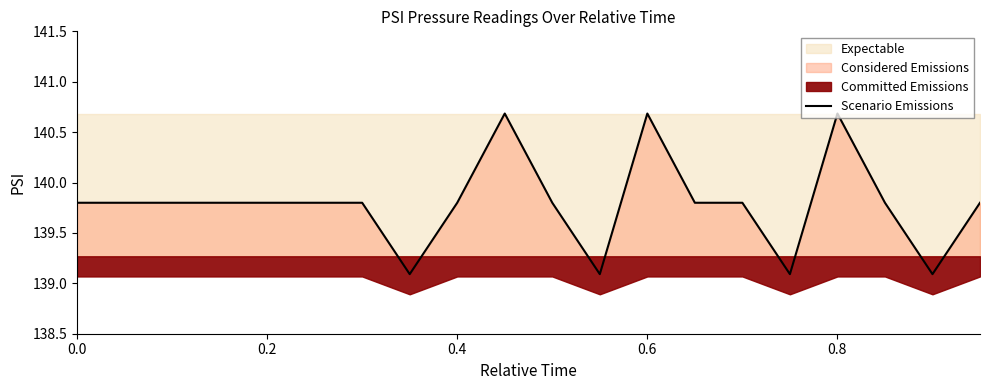

What is the minimum value shown in the chart?

139.1